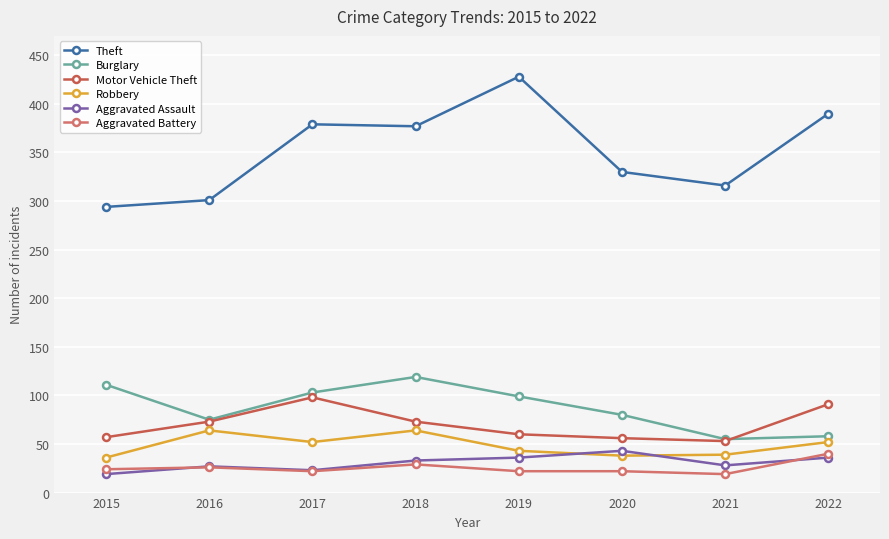

Is it true that Robbery equals 36 at 2015?

True